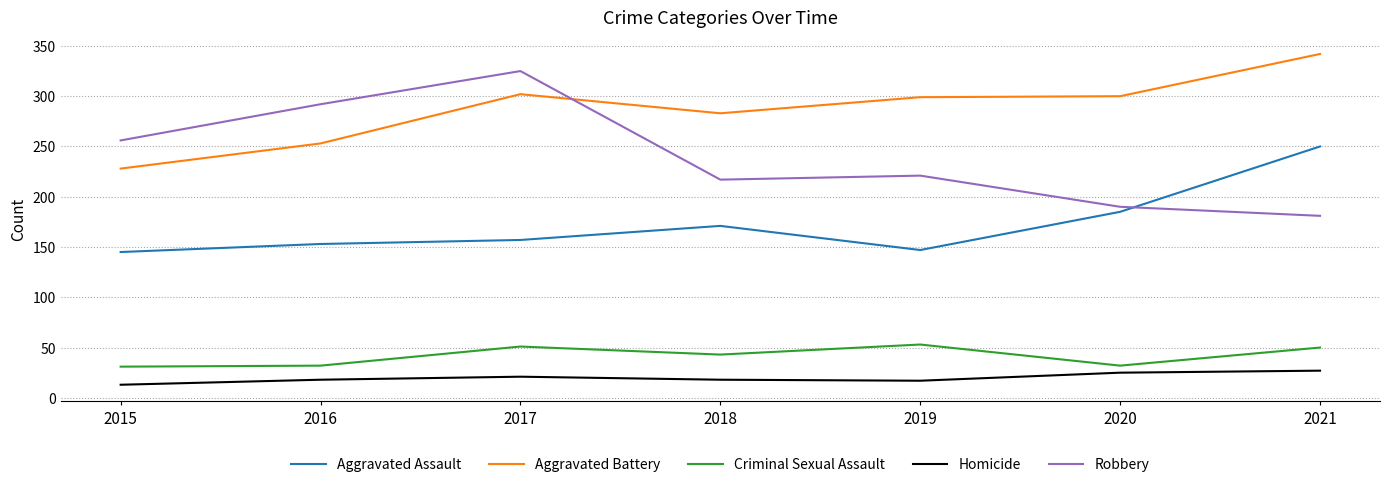

What is the lowest value of the Aggravated Assault series?

145